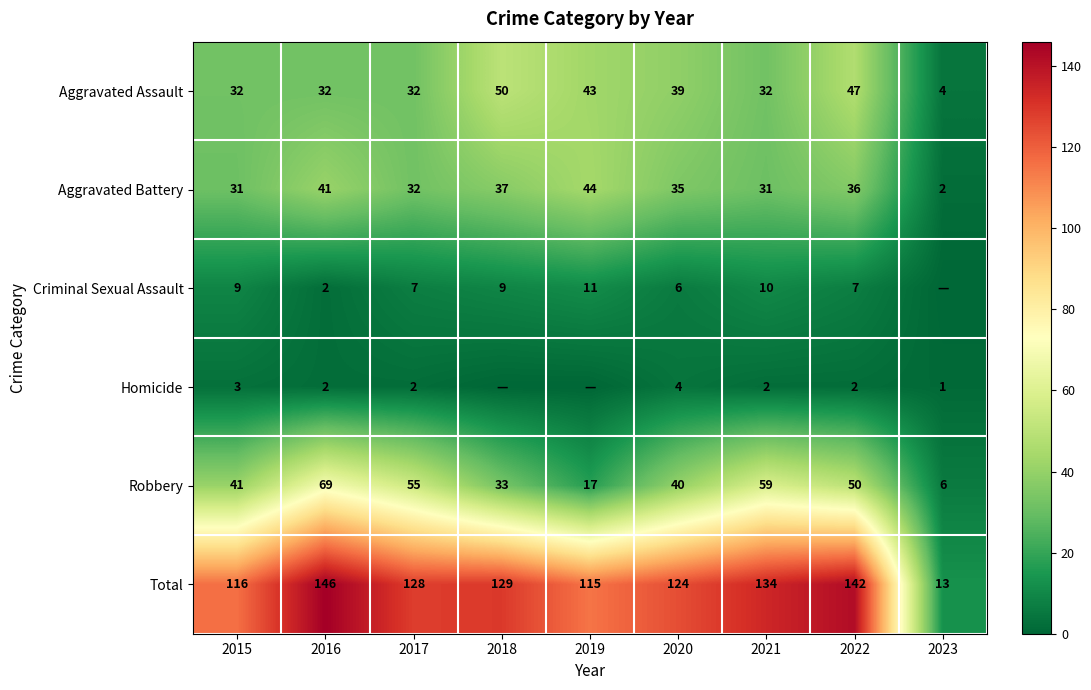

What is the difference between the Total values at 2021 and 2022?

8